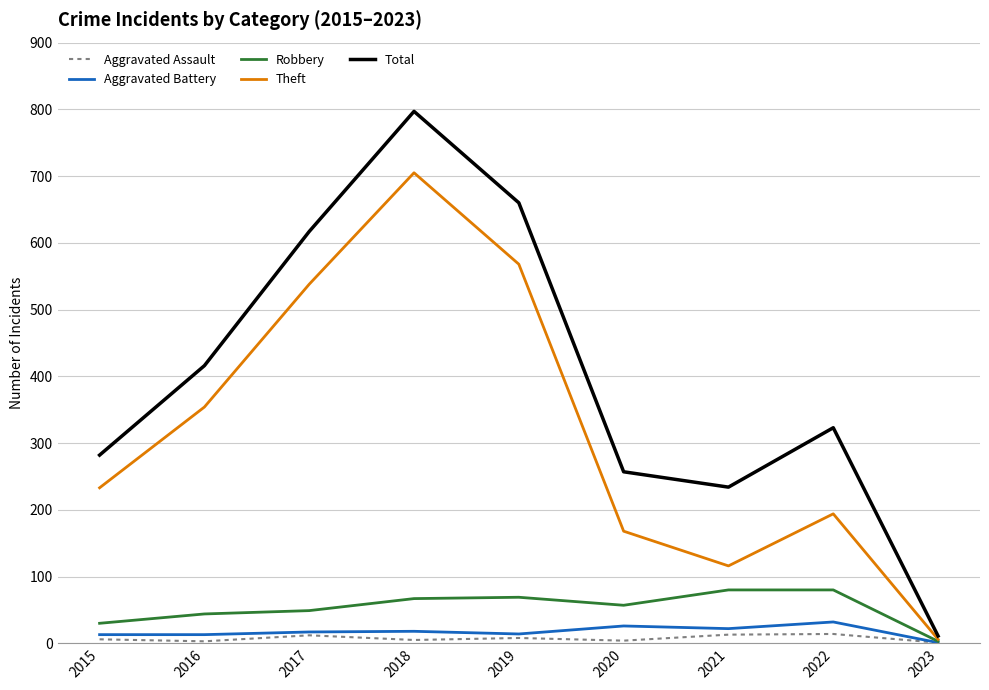

What is the highest value of the Robbery series?

80